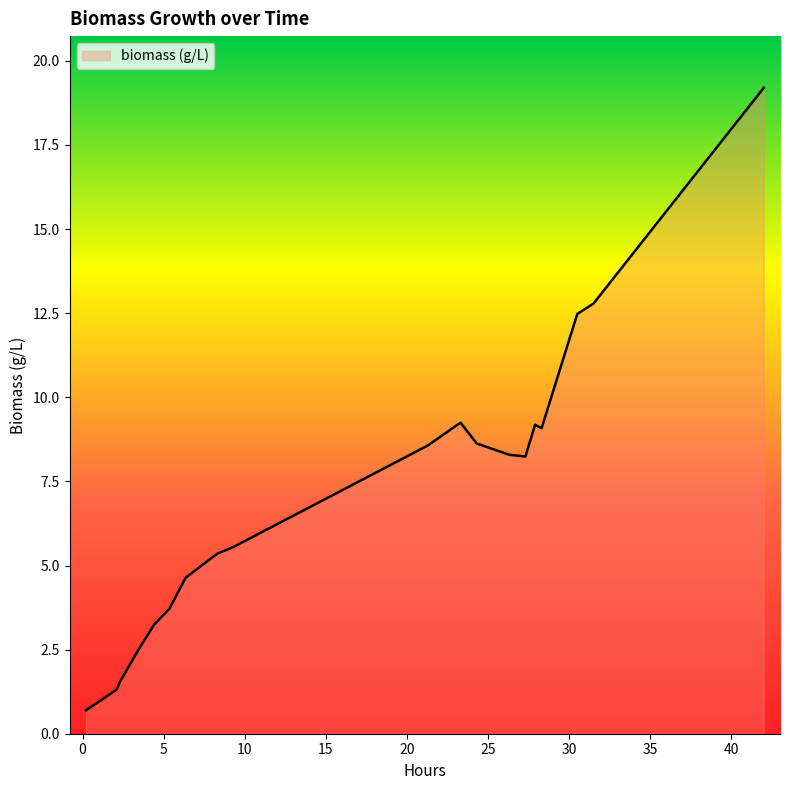

What is the sum of all values?

139.2